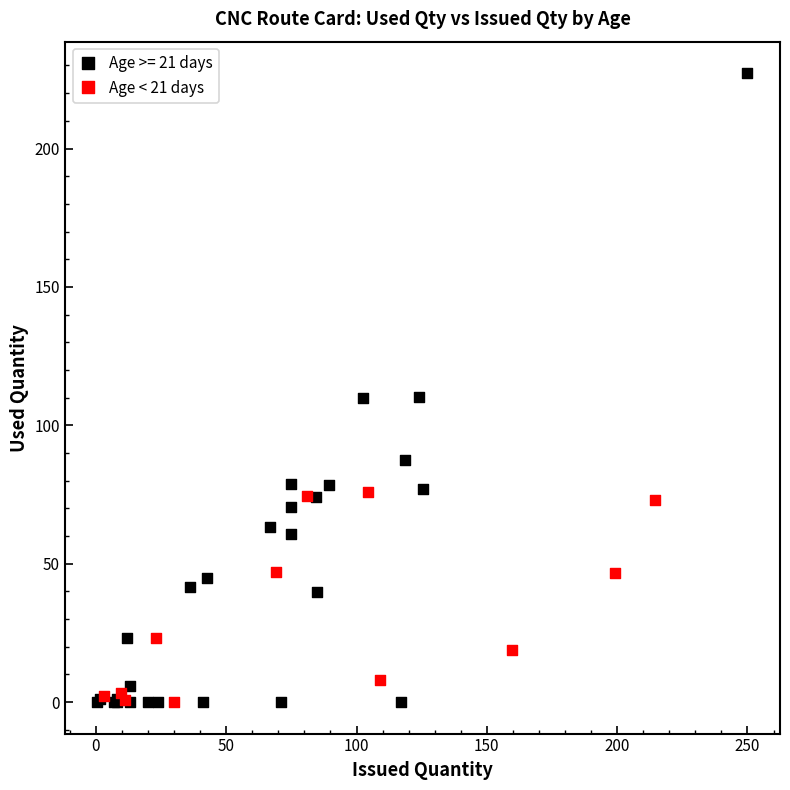

Which series reaches the maximum Y coordinate?

Age >= 21 days